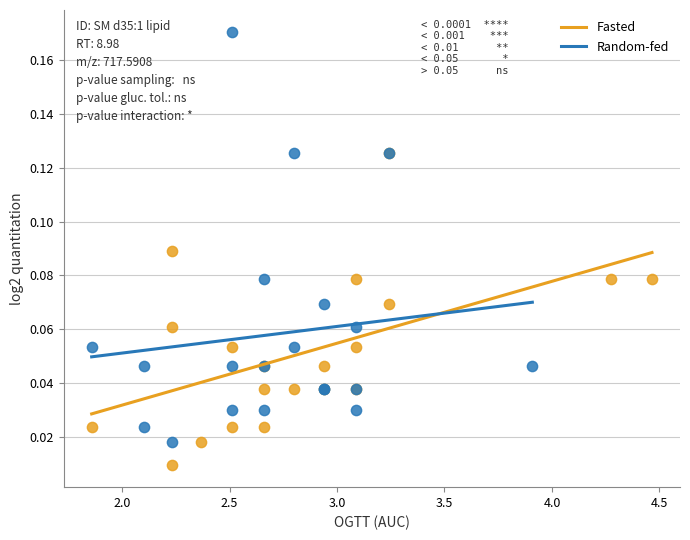

Which series contains the highest Y value?

Random-fed